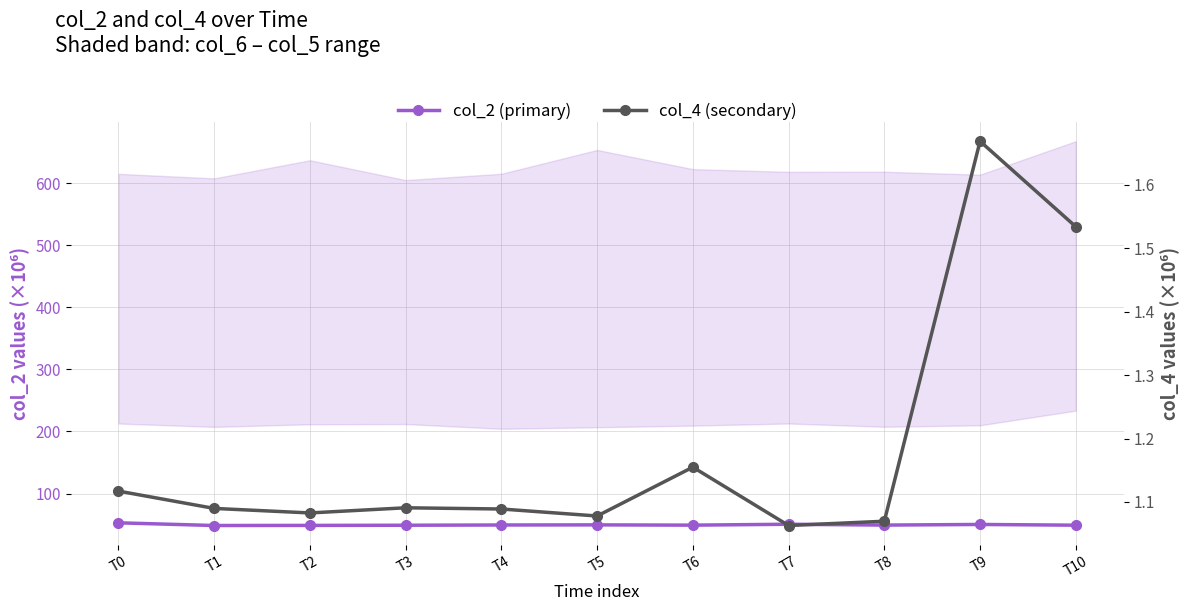

In col_4 (secondary), how many points are lower than both neighbors (excluding endpoints)?

3